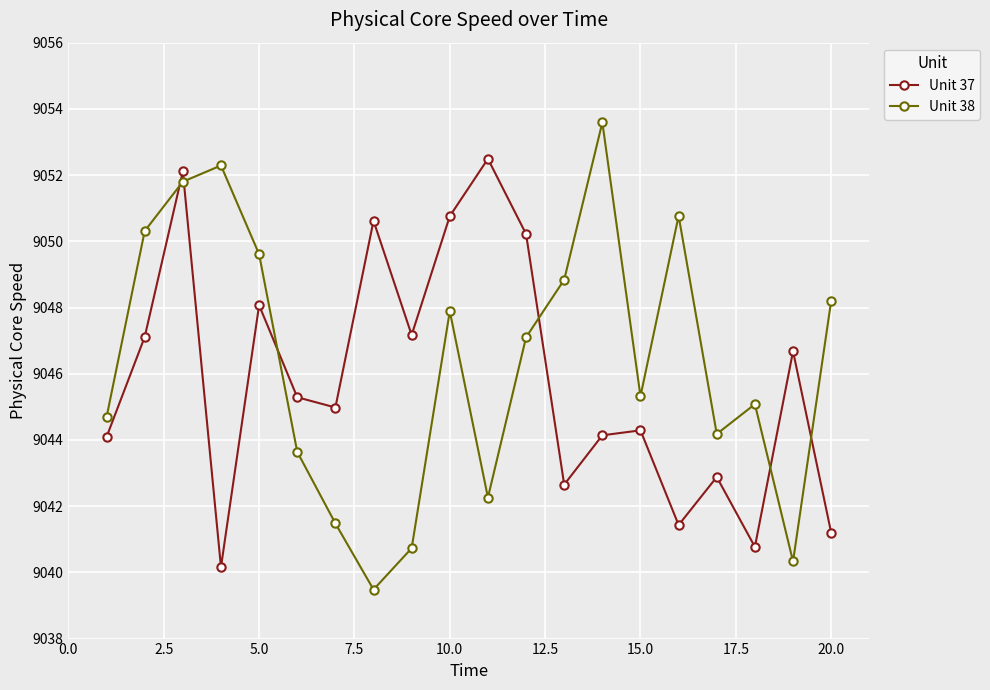

Which series has the largest total across all categories?

Unit 38